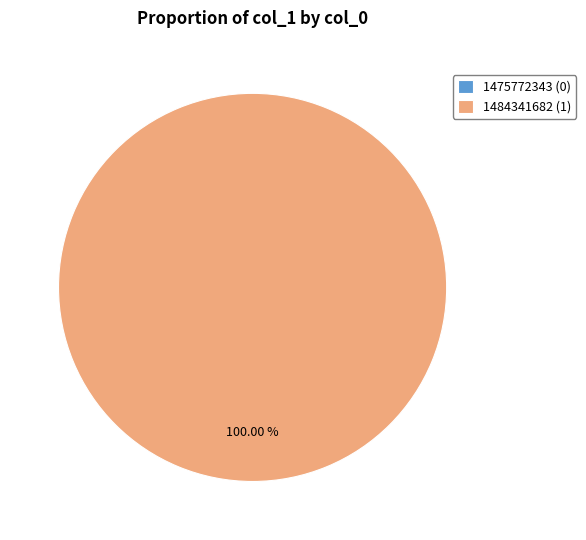

Is it true that 1484341682 is 100% of the pie?

True